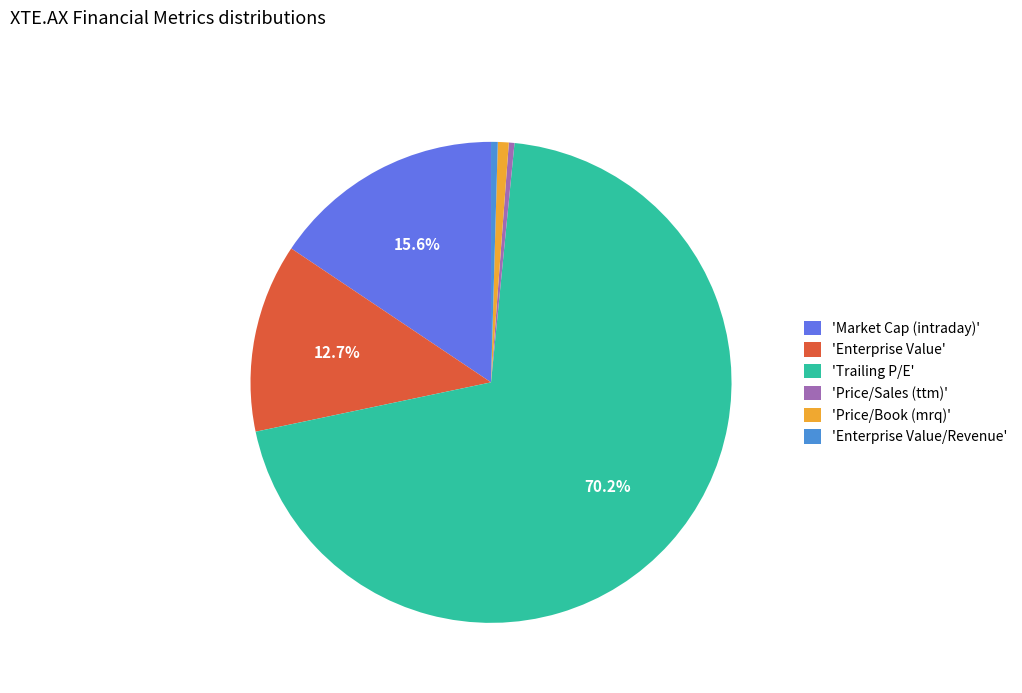

Do 'Enterprise Value/Revenue' and 'Trailing P/E' together represent more than half of the pie?

Yes